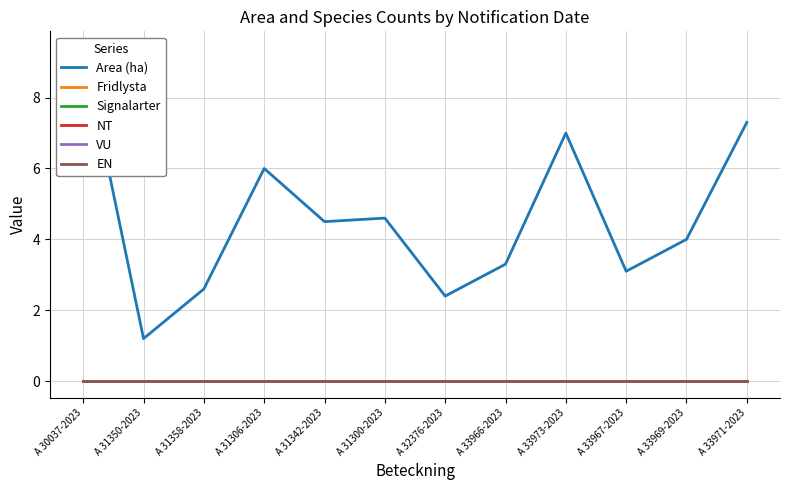

At which label is VU closest to 0?

A 30037-2023